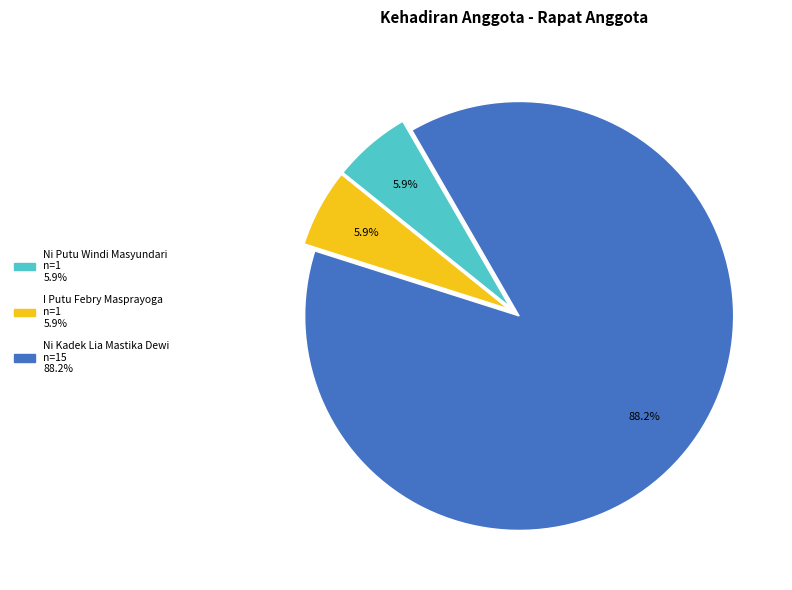

Which category has the biggest portion of the pie?

Ni Kadek Lia Mastika Dewi